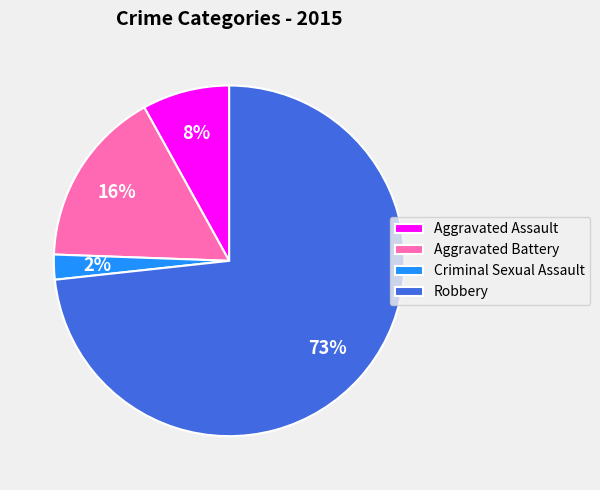

True or false: Robbery accounts for 73% of the total.

True